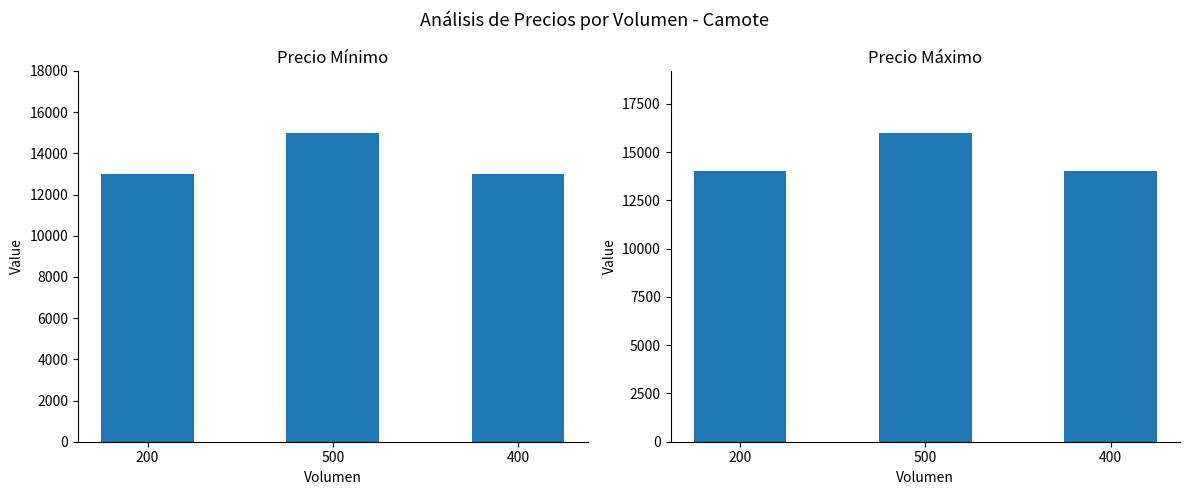

Which series has the largest range (max minus min)?

Precio minimo